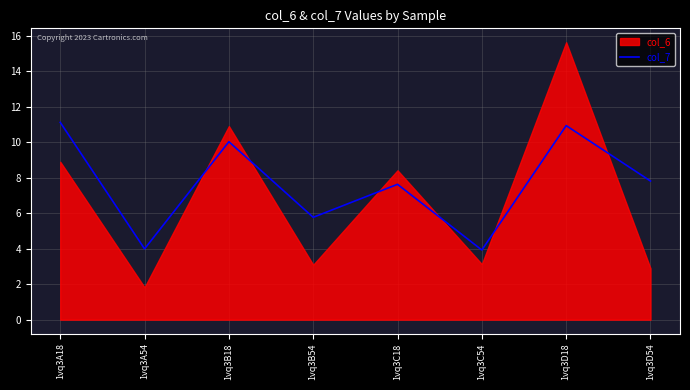

How many points are lower than both their immediate neighbors (excluding endpoints)?

3